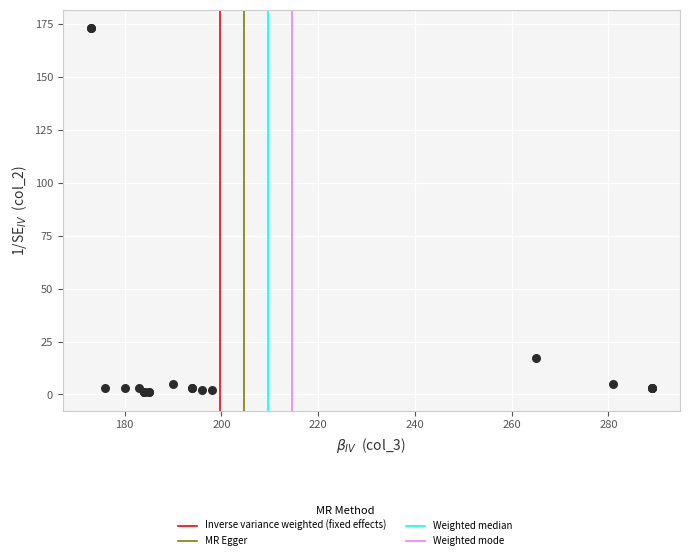

What Y value in the scatter plot is closest to 87?

17